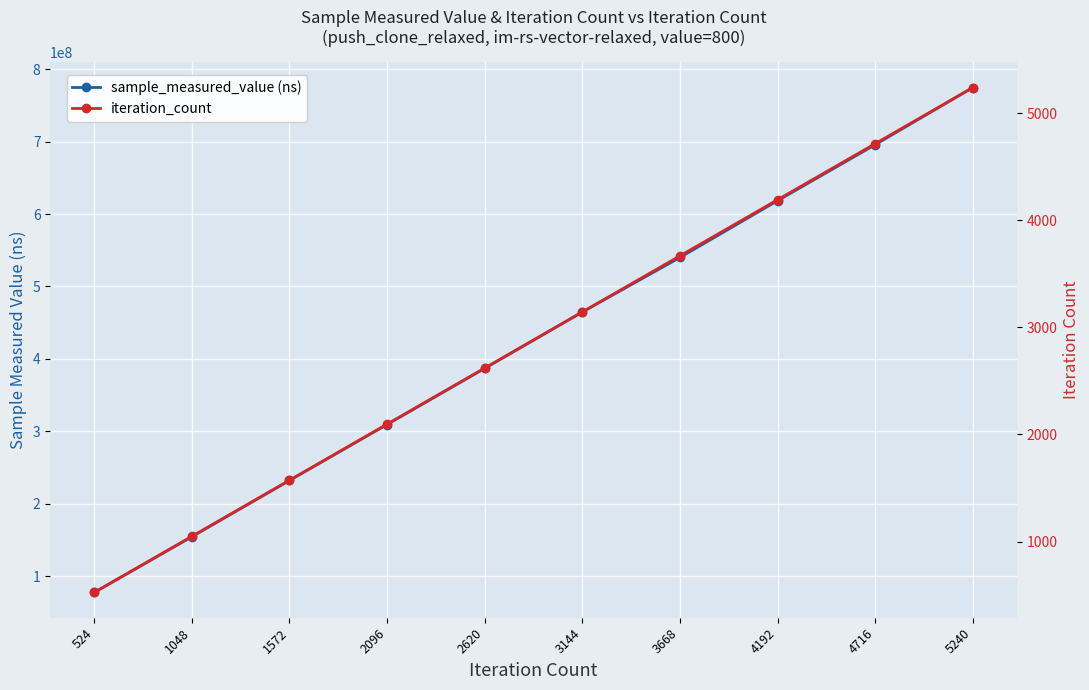

How many iteration_count values are between 1572 and 4192?

6